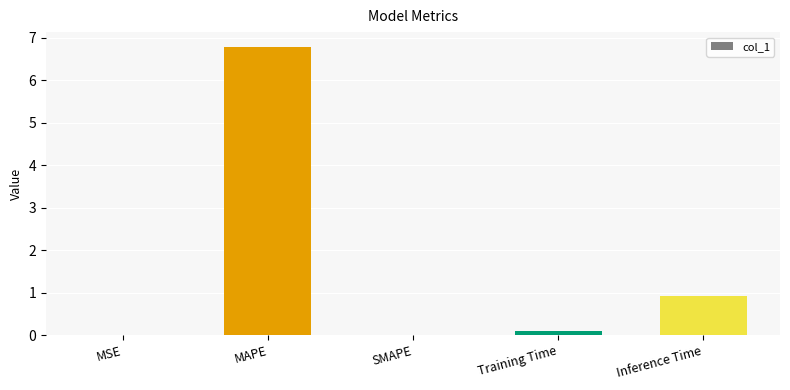

Count the number of data series in this chart.

1